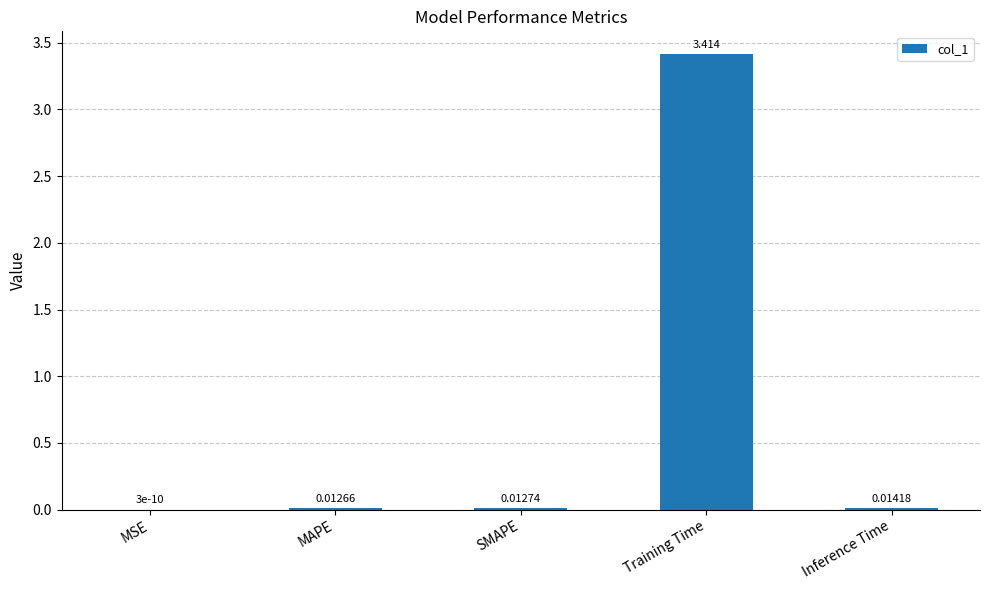

Between Inference Time and MSE, which is larger?

Inference Time